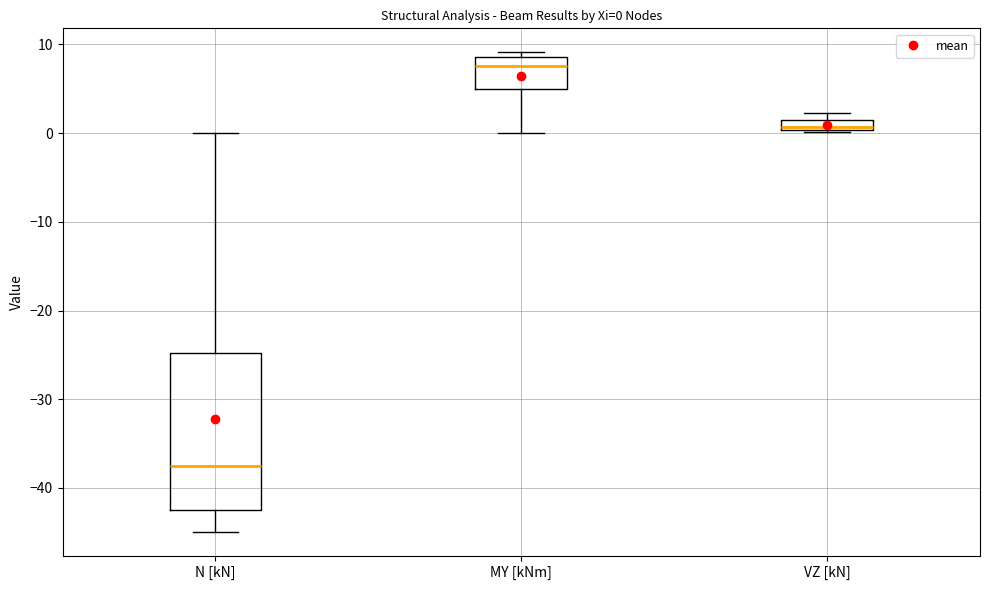

Comparing the boxes themselves (not the whiskers), which one is the tallest?

N [kN]